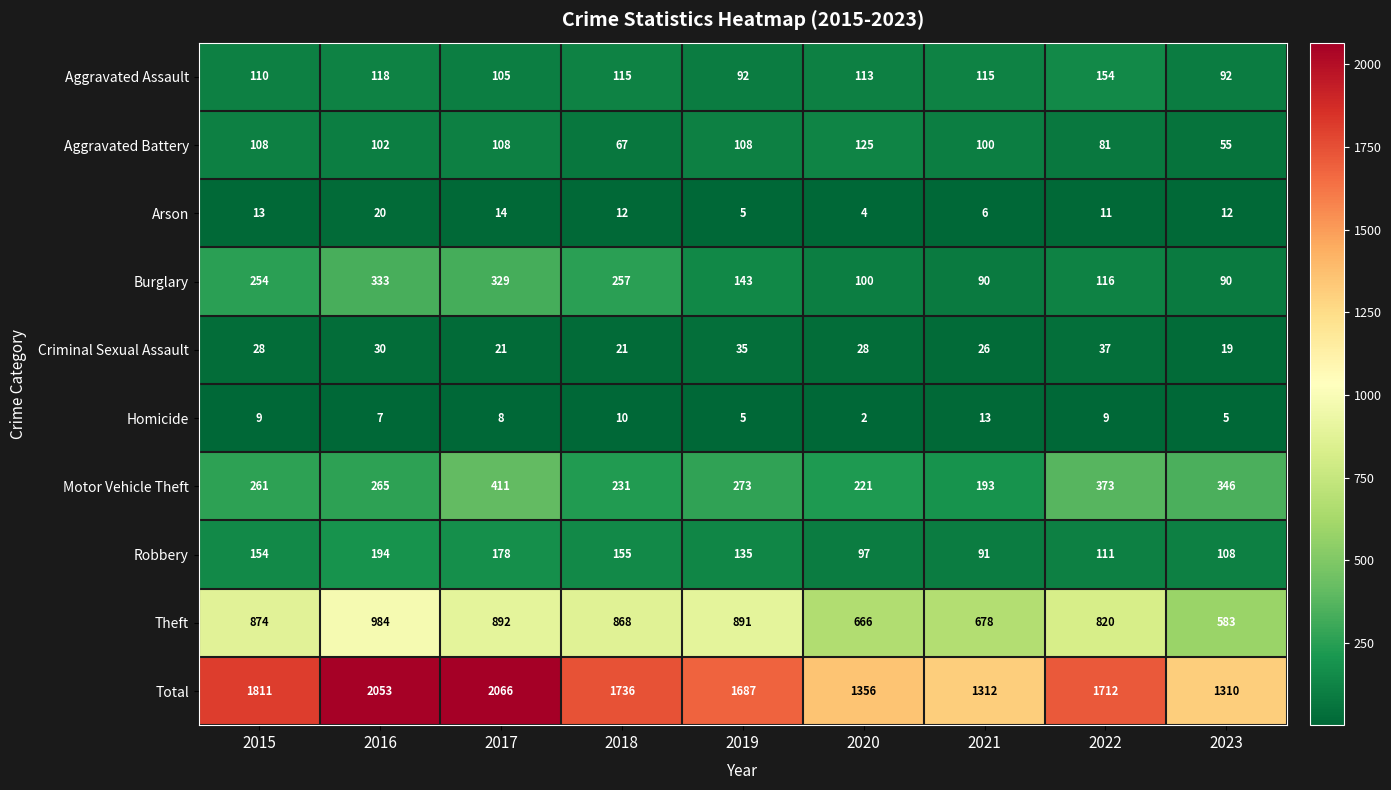

Count the number of categories in the chart.

9